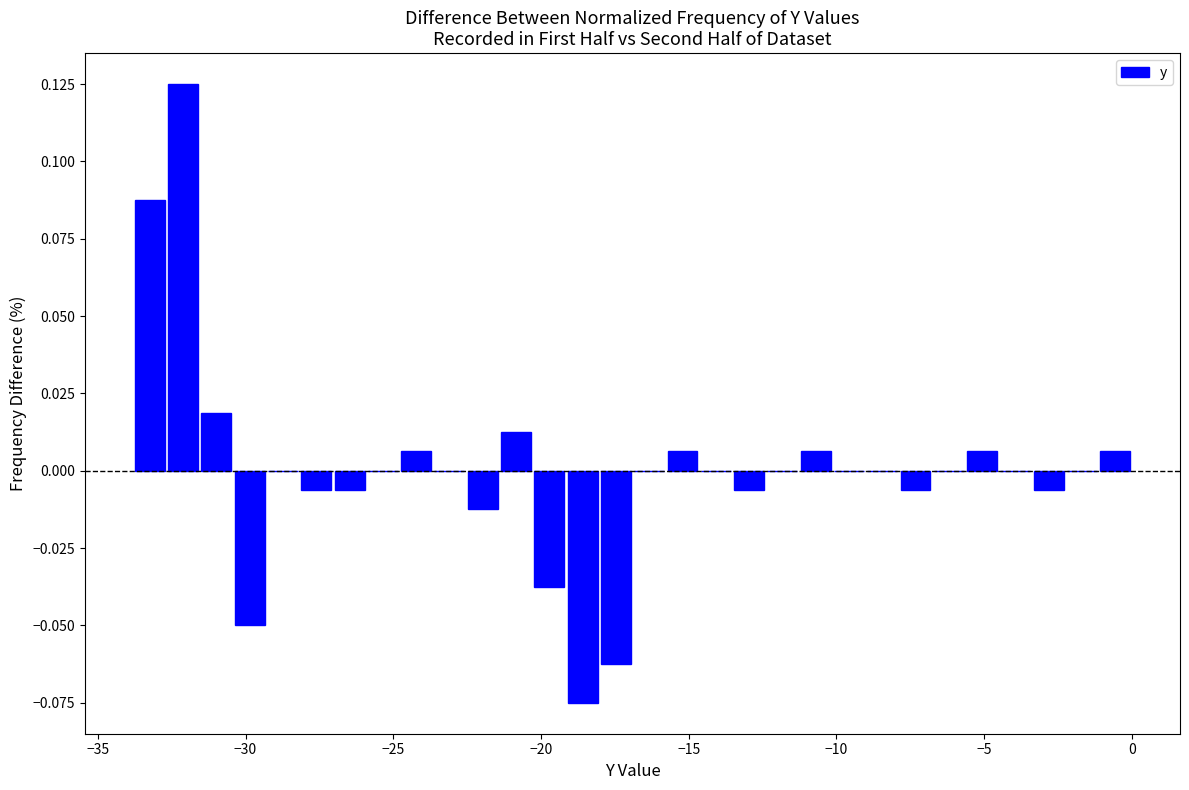

Read against the x-axis, roughly where is the centre of the tallest bar?

-32.0